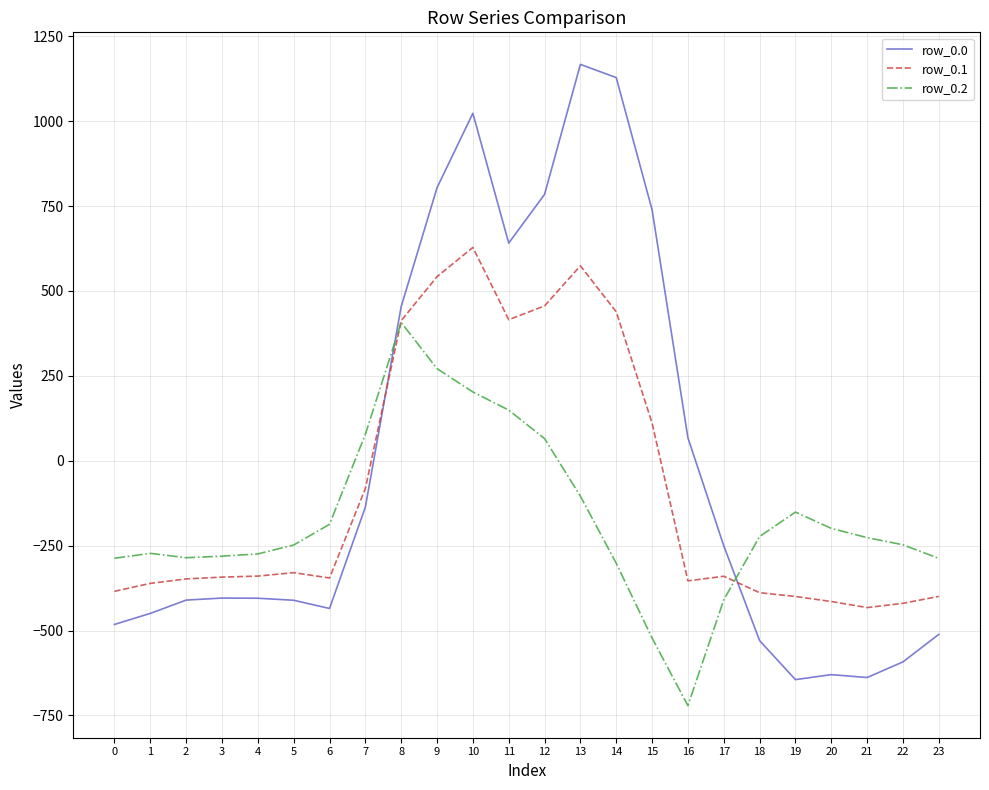

True or false: row_0.1 has more than 2 interior local peaks.

True